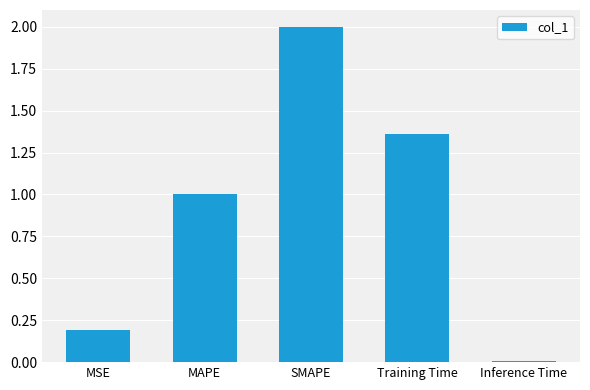

Are the bars grouped side by side (vs. stacked)?

No